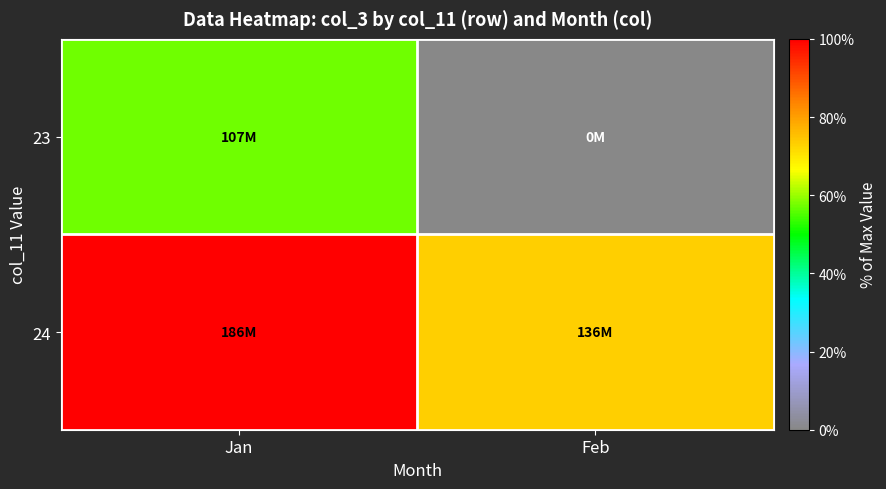

Which series has the largest range (max minus min)?

23